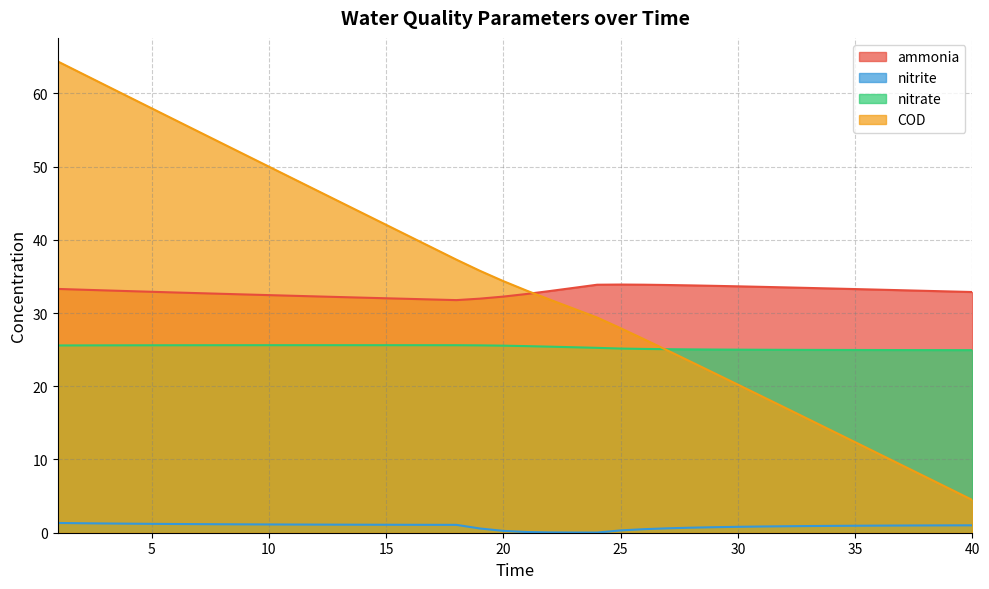

At which category is the sum across all series the highest?

1